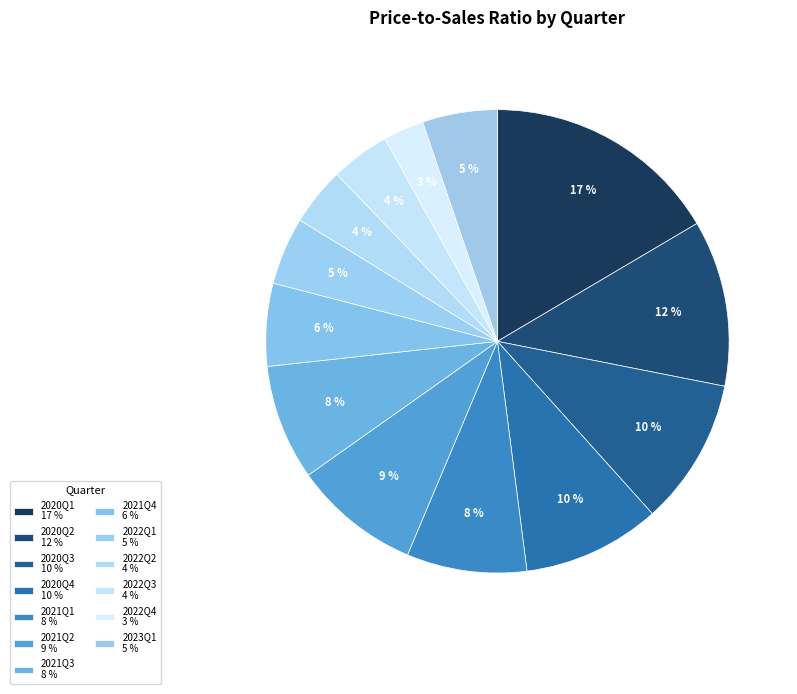

How many segments does this pie chart have?

13